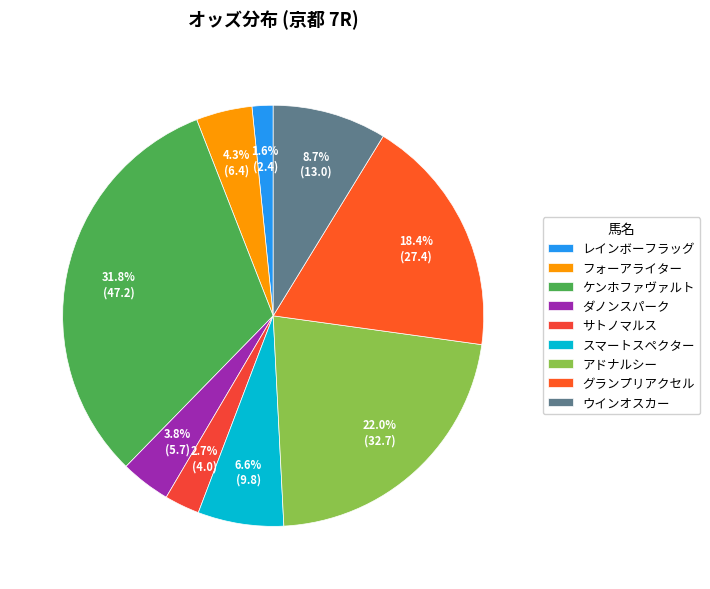

Which has a higher value, レインボーフラッグ or グランプリアクセル?

グランプリアクセル